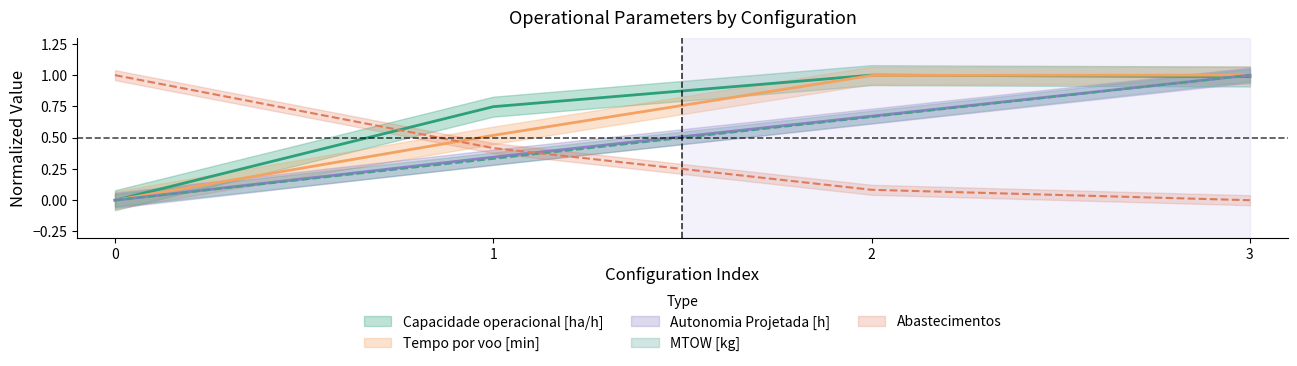

Is it true that Tempo por voo [min] equals 0.3 at 2?

False